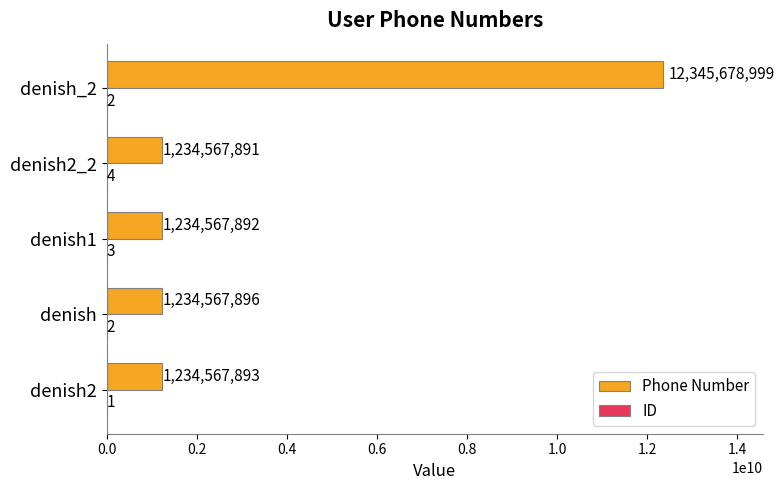

Which series has the largest total across all categories?

Phone Number